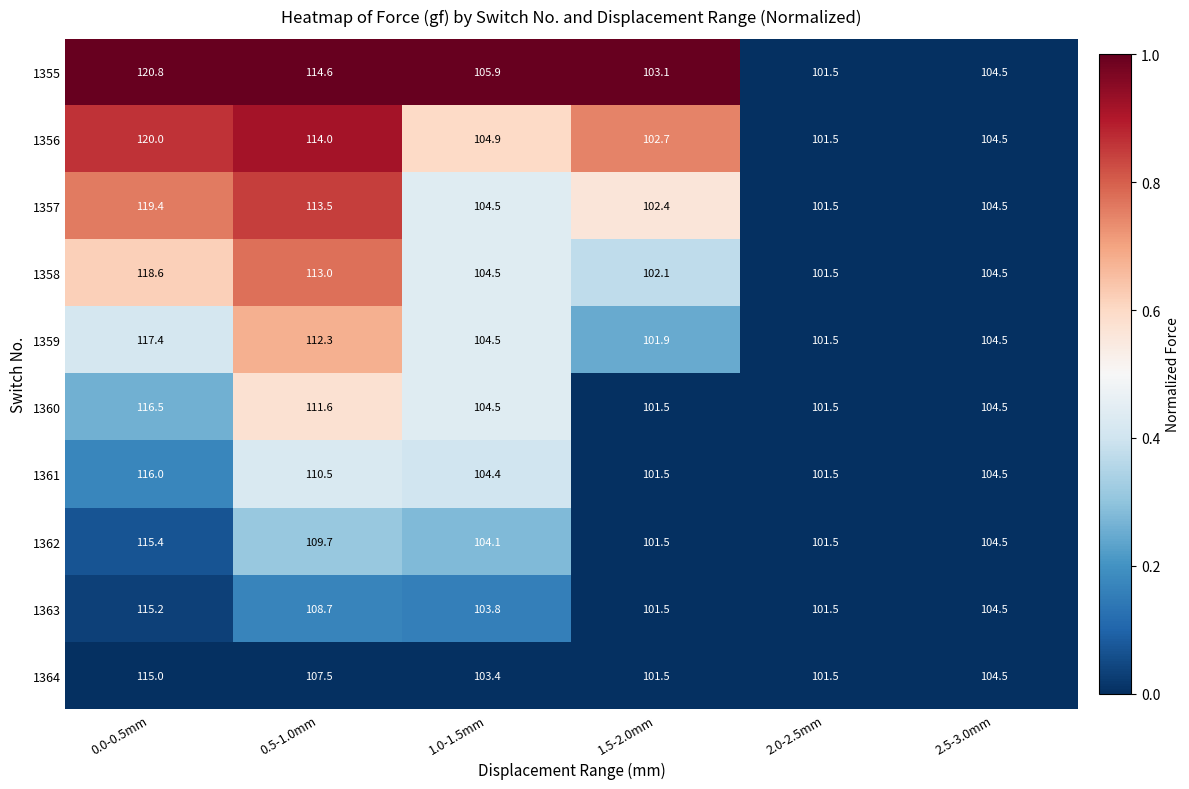

What is the maximum value for 1358?

118.6